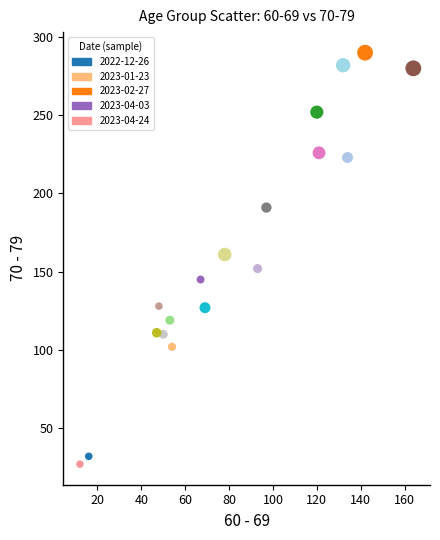

What is the range of X values (max minus min)?

152